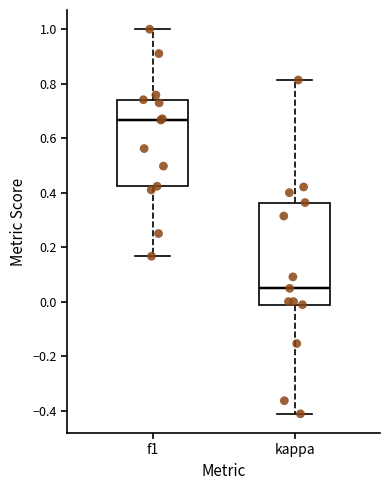

Comparing the boxes themselves (not the whiskers), which one is the tallest?

kappa